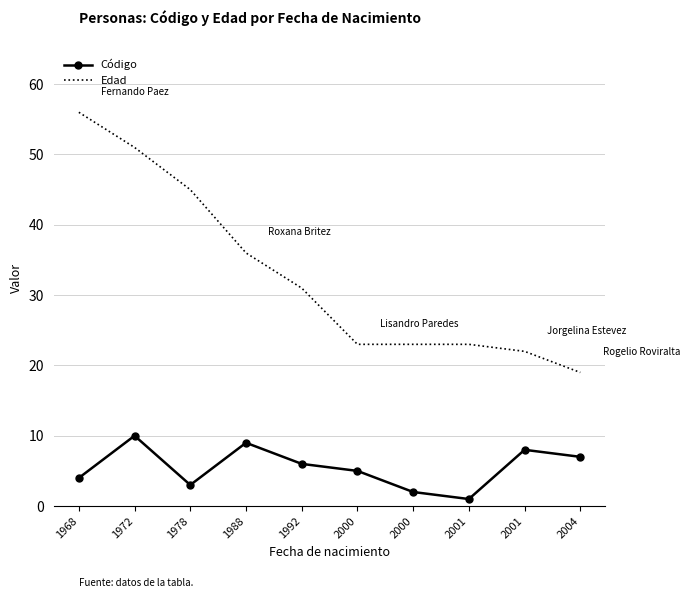

True or false: Edad and Código intersect in this chart.

False